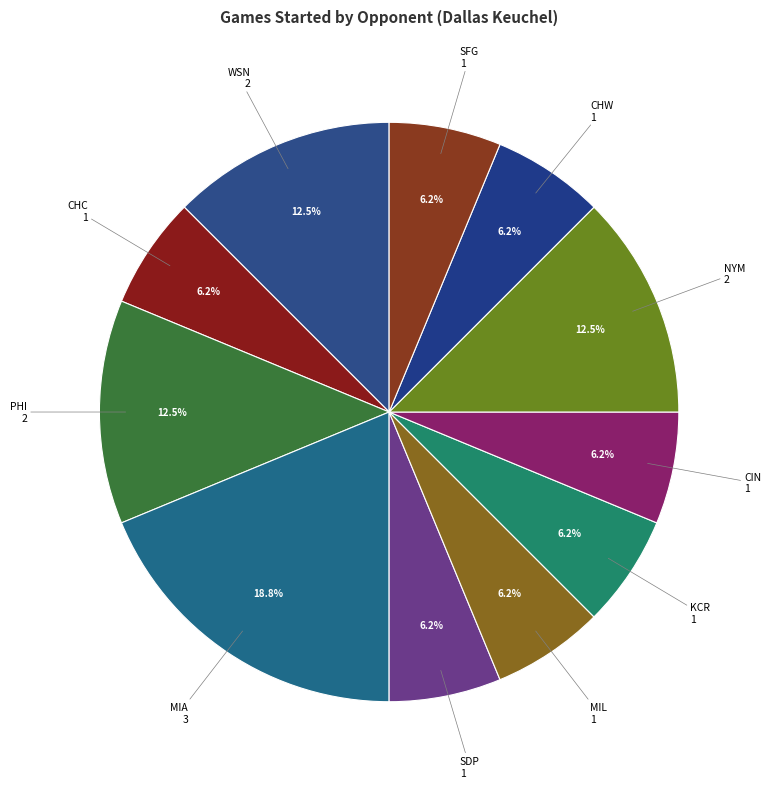

Does WSN represent more than half of the total?

No